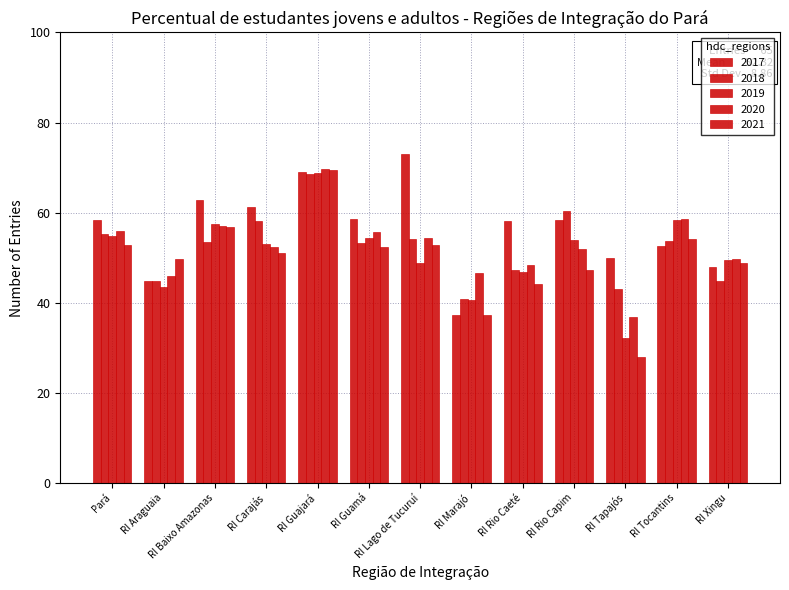

List the series in order of their peak value, lowest first.

2018, 2019, 2021, 2020, 2017